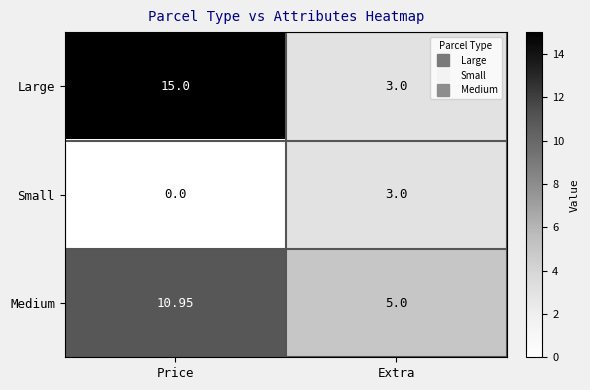

List the labels in order of Large value, largest first.

Price, Extra